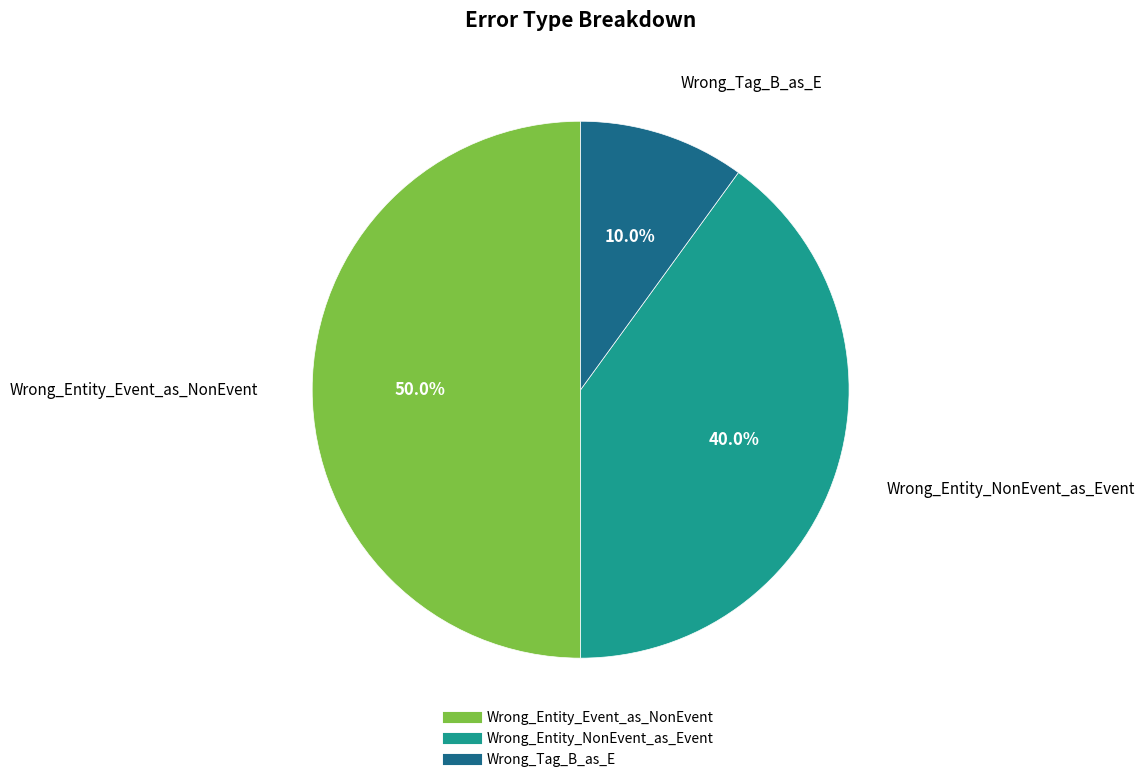

Between Wrong_Entity_NonEvent_as_Event and Wrong_Entity_Event_as_NonEvent, which is larger?

Wrong_Entity_Event_as_NonEvent